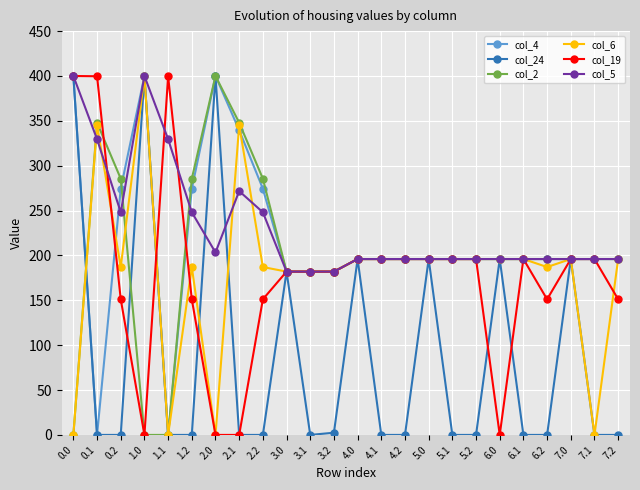

True or false: col_2 has a value of 350.7 at 6.1.

False